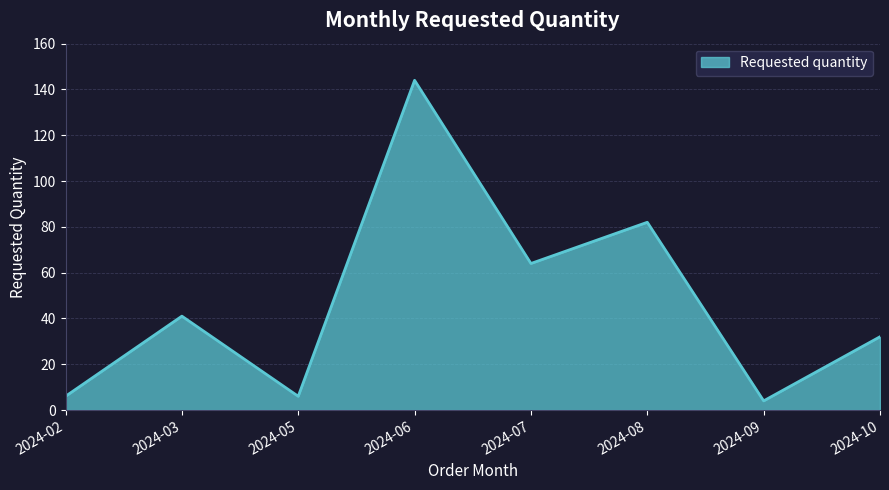

Which label corresponds to the largest value in the chart?

2024-06